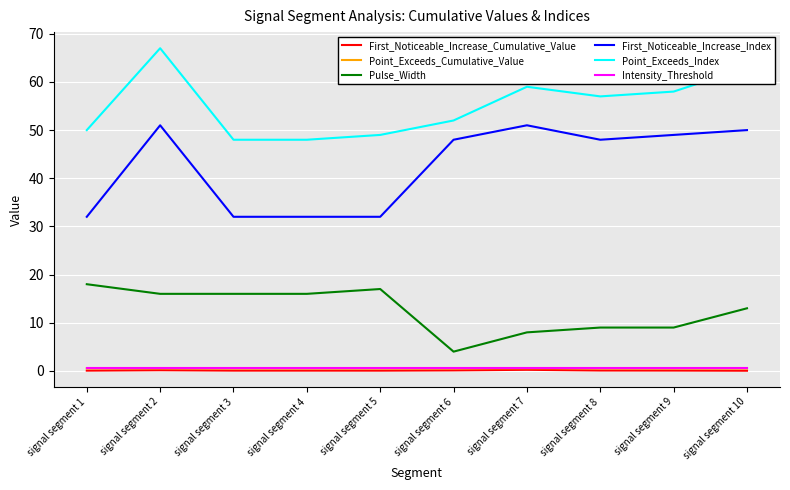

Which series has the largest total across all categories?

Point_Exceeds_Index